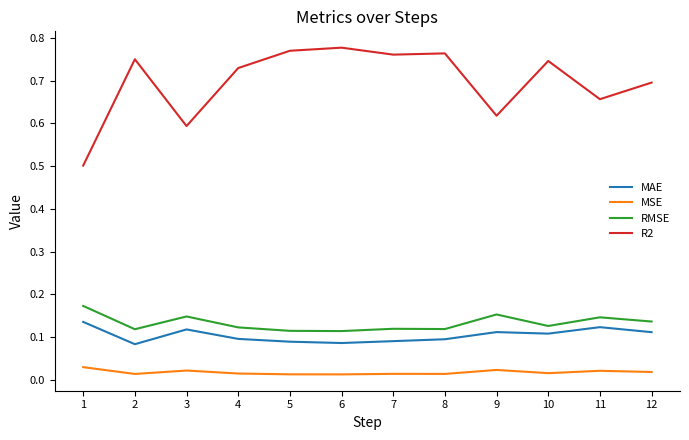

Is the value of MSE at 9 greater than the value of RMSE at 1?

No